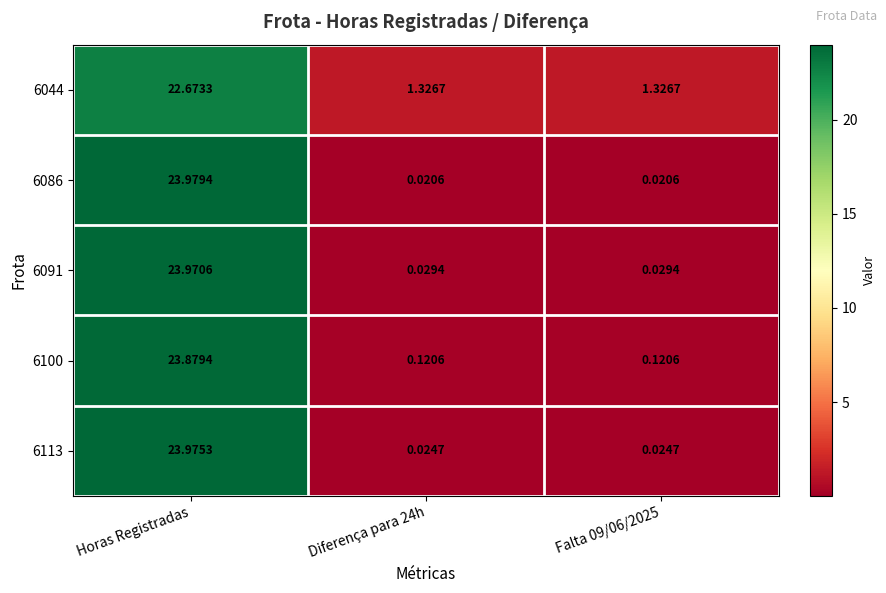

At which category is the sum across all series the highest?

Horas Registradas